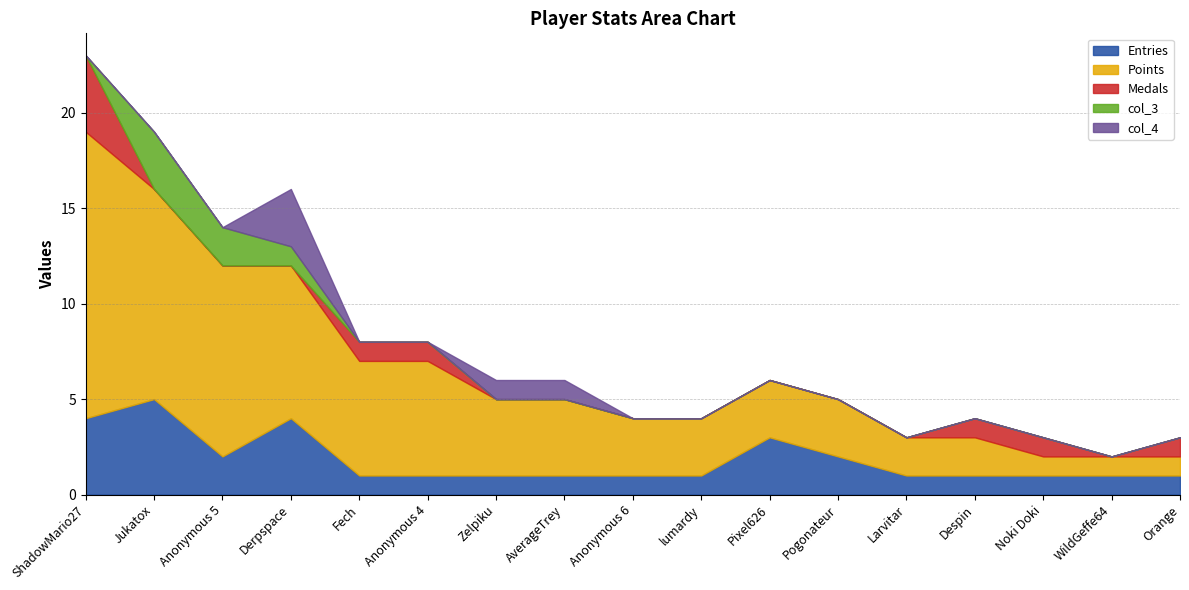

Reading left to right, what are all the values shown in this chart?

Entries: 4	5	2	4	1	1	1	1	1	1	3	2	1	1	1	1	1
Points: 15	11	10	8	6	6	4	4	3	3	3	3	2	2	1	1	1
Medals: 4	0	0	0	1	1	0	0	0	0	0	0	0	1	1	0	1
col_3: 0	3	2	1	0	0	0	0	0	0	0	0	0	0	0	0	0
col_4: 0	0	0	3	0	0	1	1	0	0	0	0	0	0	0	0	0